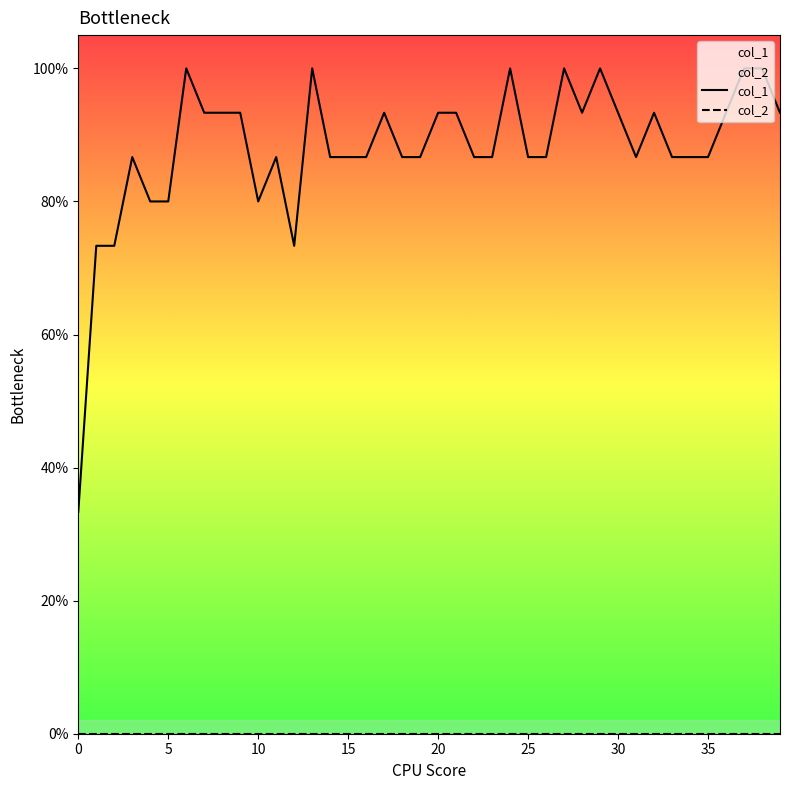

At how many categories does at least one series exceed 0?

40